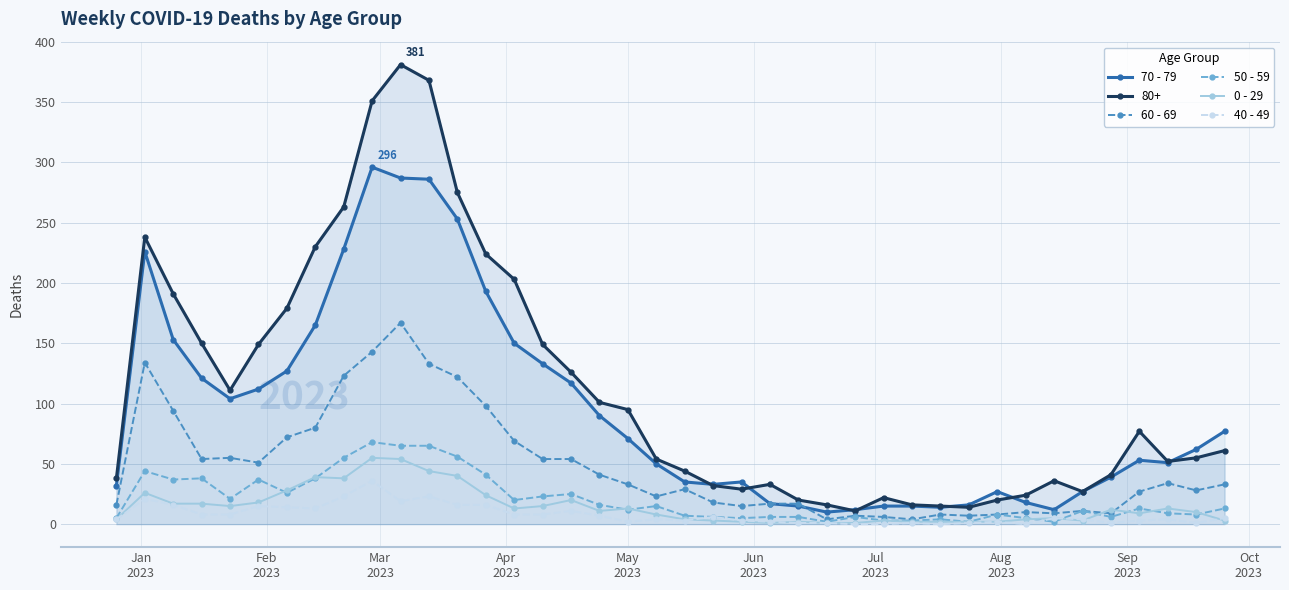

What is the greatest value displayed?

381